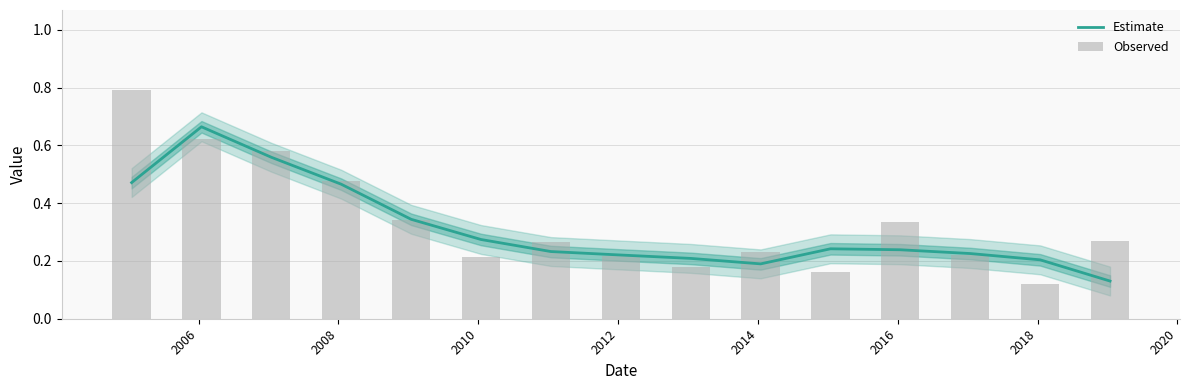

Reading right to left, list all the values displayed in this chart.

Estimate: 0.1	0.2	0.2	0.2	0.2	0.2	0.2	0.2	0.2	0.3	0.3	0.5	0.6	0.7	0.5
Observed: 0.3	0.1	0.2	0.3	0.2	0.2	0.2	0.2	0.3	0.2	0.3	0.5	0.6	0.6	0.8